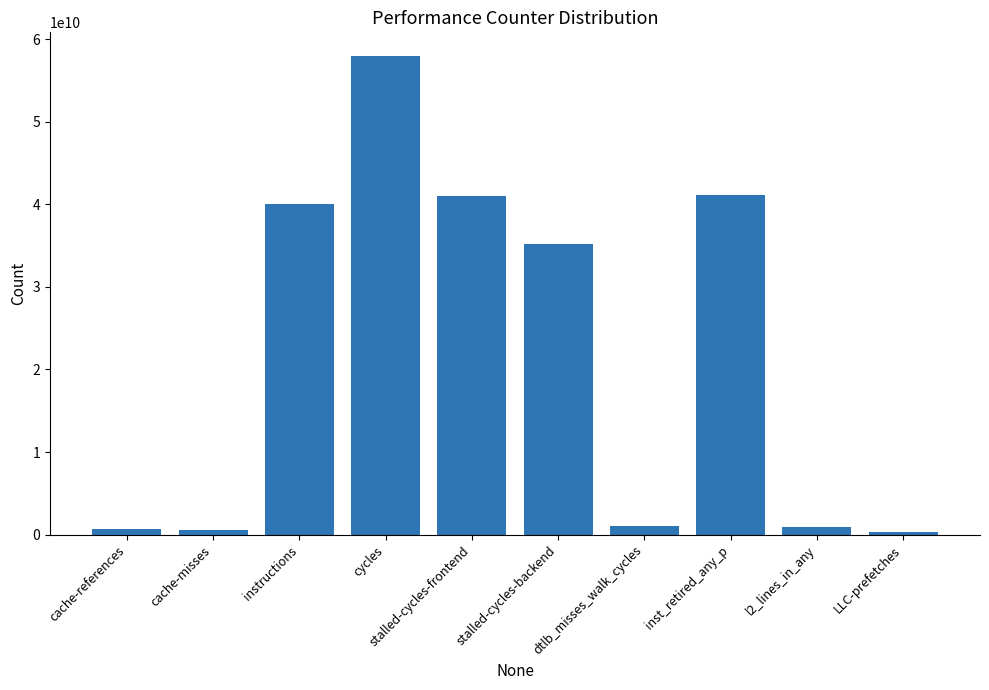

Is it true that the value at stalled-cycles-frontend is 40951943735?

True